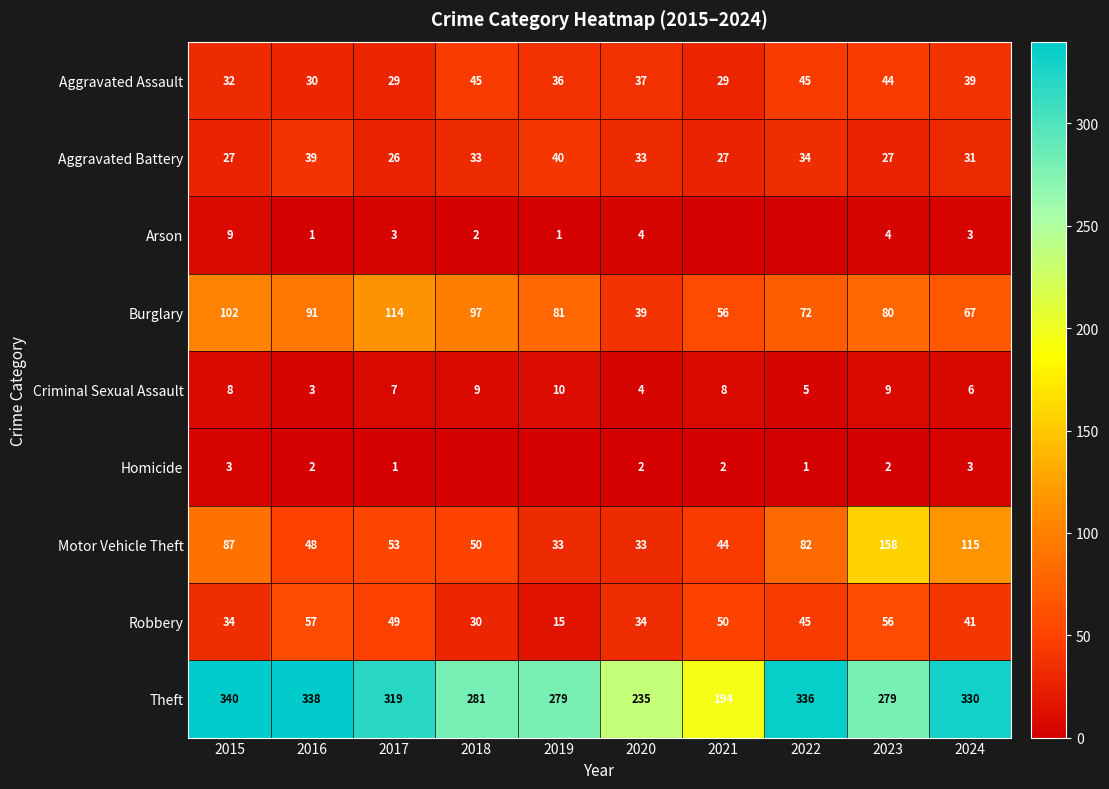

Rank the series at 2017 from highest to lowest value.

Theft, Burglary, Motor Vehicle Theft, Robbery, Aggravated Assault, Aggravated Battery, Criminal Sexual Assault, Arson, Homicide